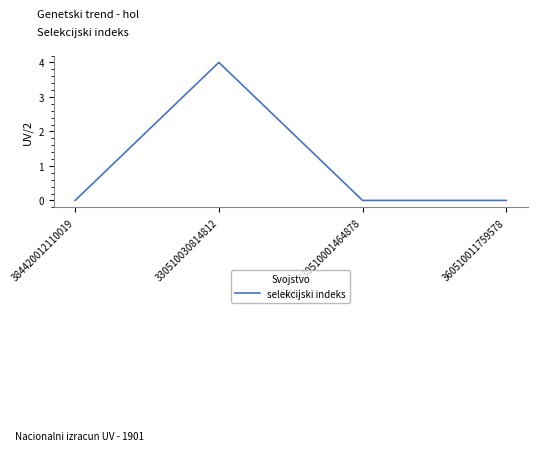

What is the difference between the values at 384420012110019 and 330510030814812?

4